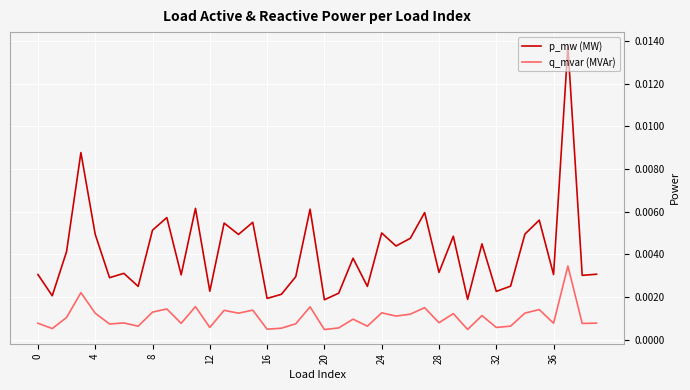

Which series has the largest range (max minus min)?

p_mw (MW)